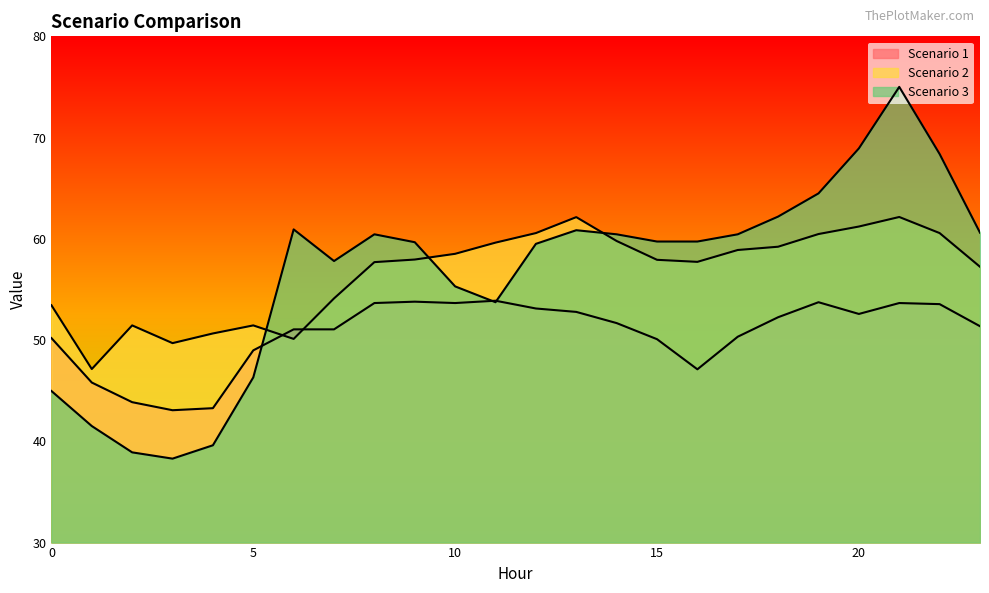

How many lines are shown in the chart?

3